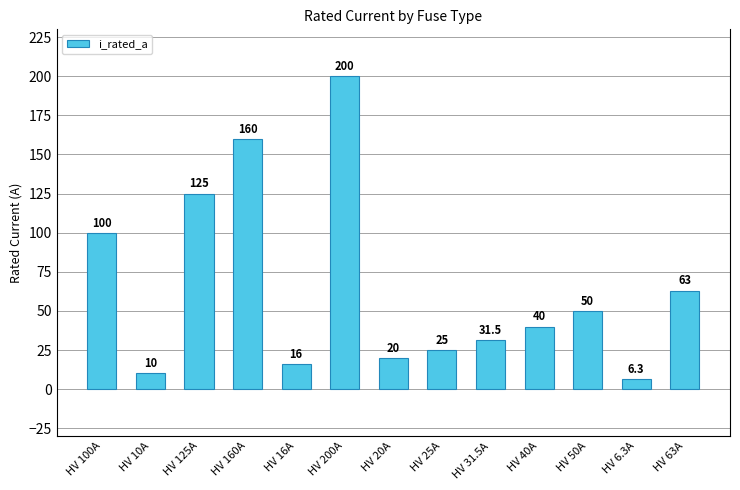

At which label does the data first exceed 40?

HV 100A